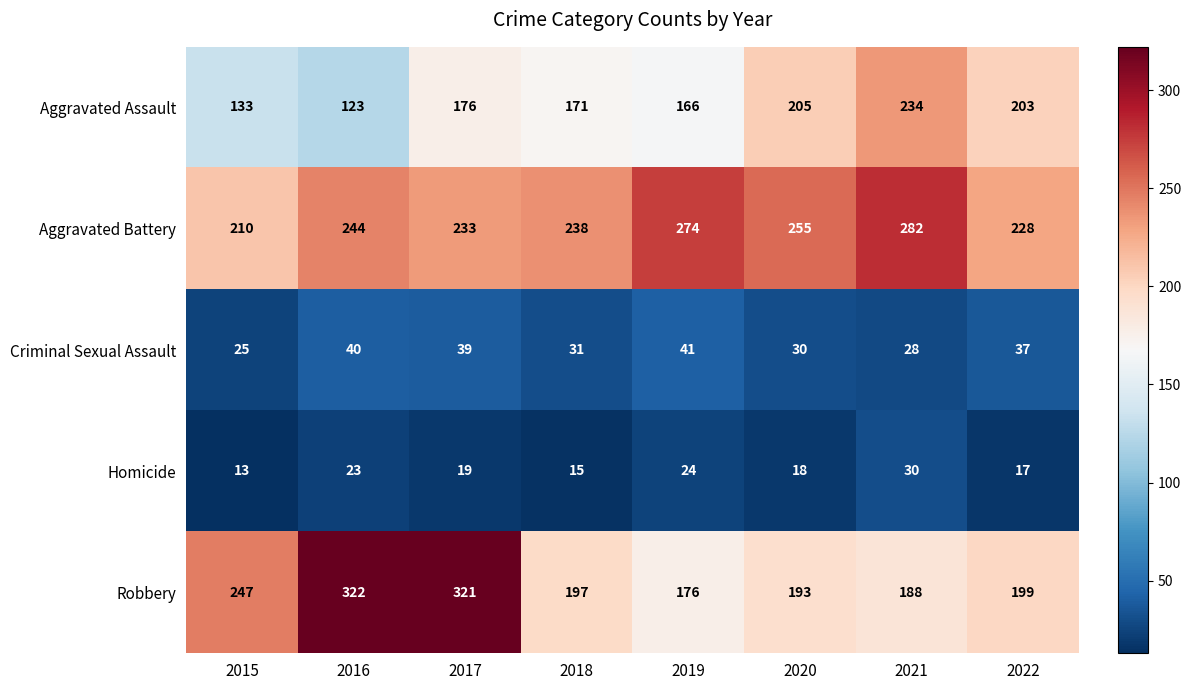

How many categories are shown in the chart?

8